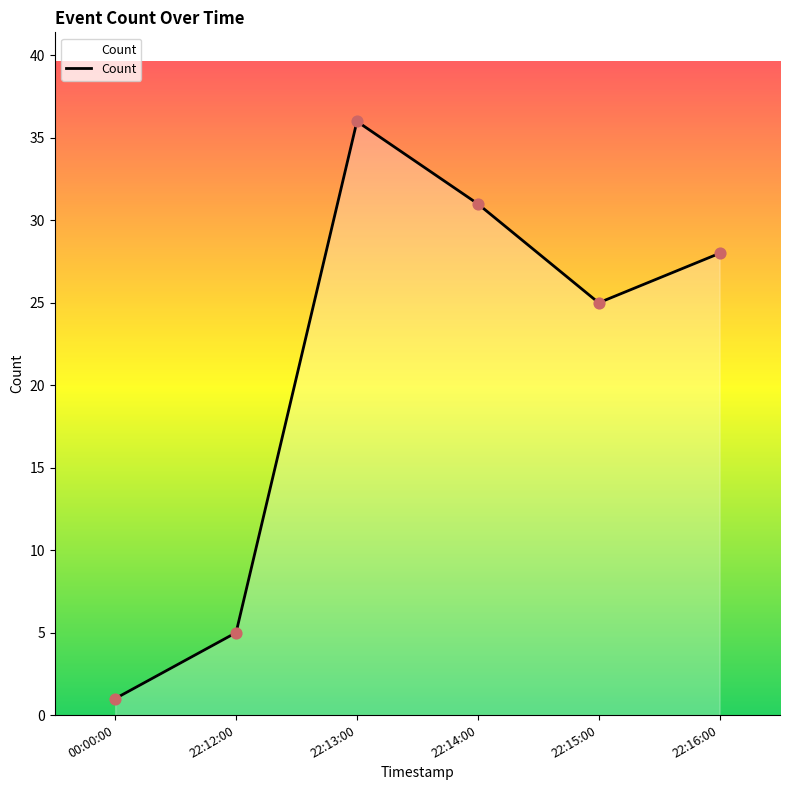

What is the ratio of the value at 22:16:00 to the value at 00:00:00?

28.0